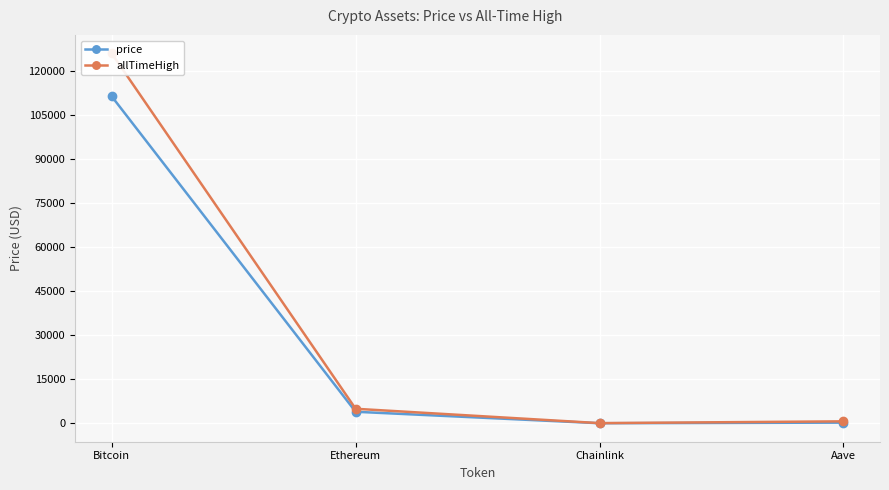

In allTimeHigh, how many points are lower than both neighbors (excluding endpoints)?

1